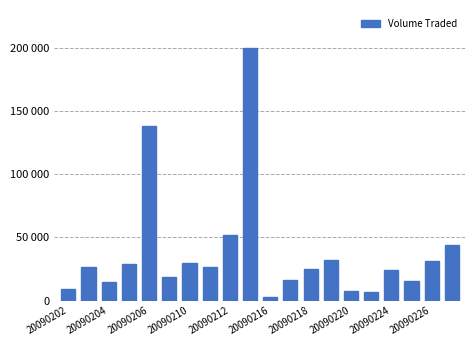

Does the chart contain any negative values?

No